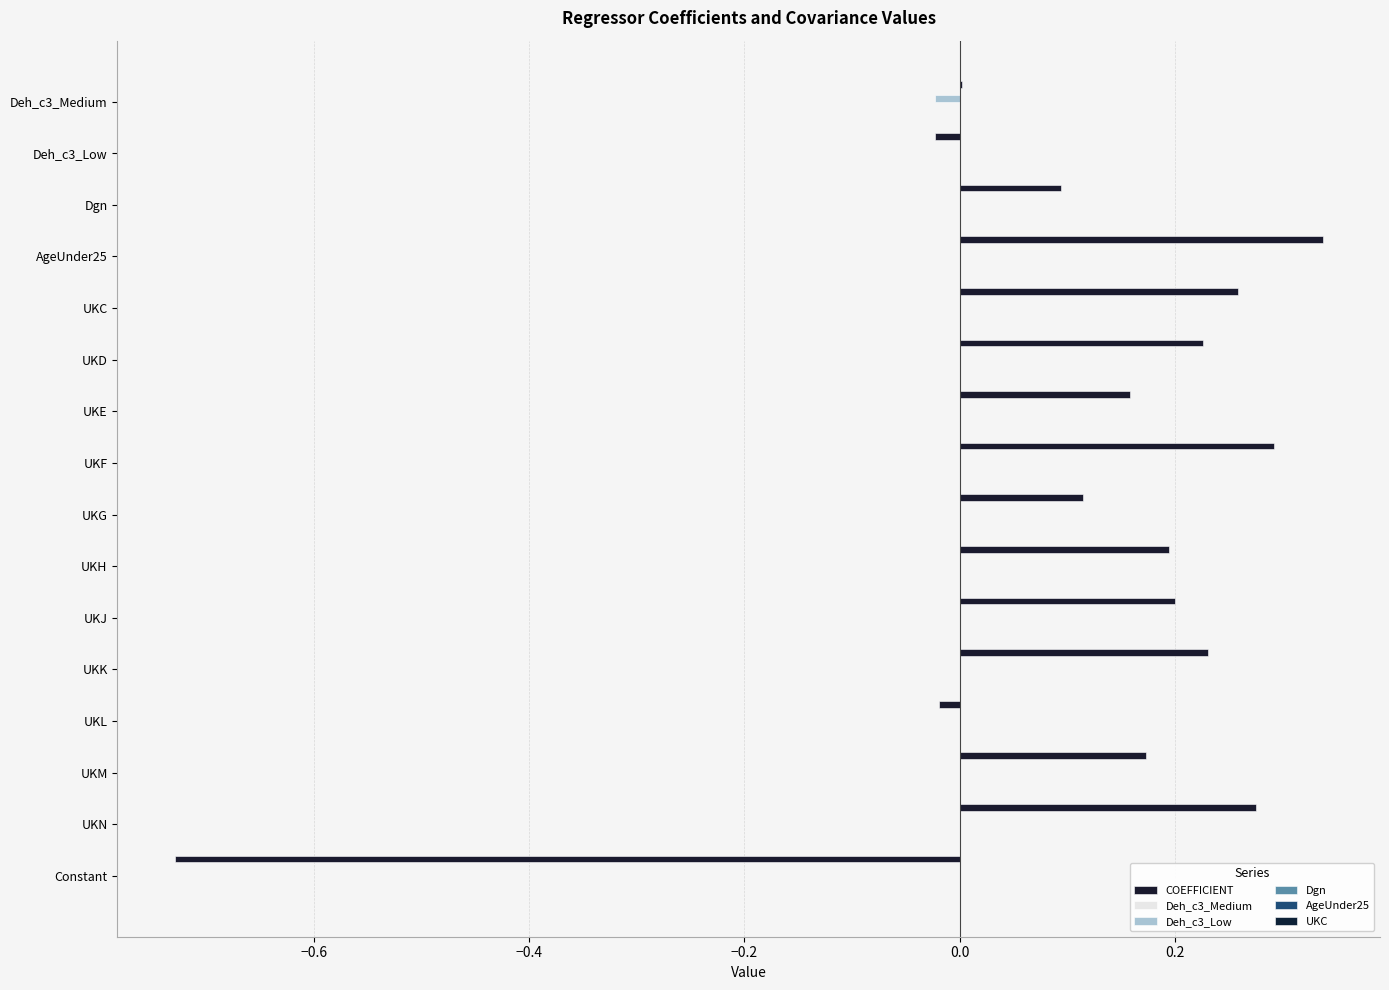

Reading left to right, extract all data points from this chart.

COEFFICIENT: 0.0	-0.0	0.1	0.3	0.3	0.2	0.2	0.3	0.1	0.2	0.2	0.2	-0.0	0.2	0.3	-0.7
Deh_c3_Medium: 0.0	0.0	0.0	-0.0	-0.0	0.0	0.0	-0.0	0.0	0.0	-0.0	-0.0	0.0	-0.0	-0.0	-0.0
Deh_c3_Low: -0.0	0.0	0.0	0.0	0.0	0.0	0.0	0.0	0.0	0.0	0.0	0.0	0.0	0.0	0.0	-0.0
Dgn: 0.0	0.0	0.0	-0.0	-0.0	-0.0	-0.0	-0.0	-0.0	-0.0	-0.0	-0.0	-0.0	-0.0	0.0	-0.0
AgeUnder25: -0.0	0.0	-0.0	0.0	0.0	-0.0	0.0	-0.0	-0.0	0.0	-0.0	-0.0	-0.0	-0.0	-0.0	-0.0
UKC: -0.0	0.0	-0.0	0.0	0.0	0.0	0.0	0.0	0.0	0.0	0.0	0.0	0.0	0.0	0.0	-0.0